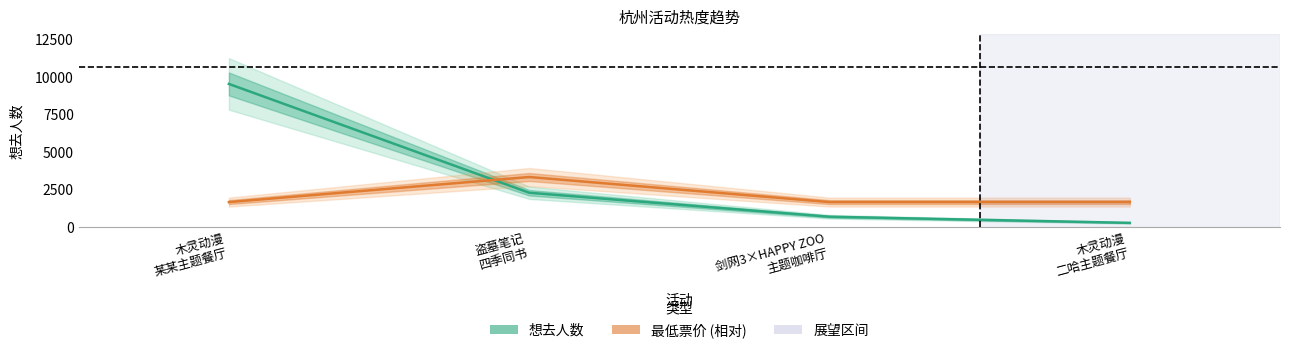

What is the difference between the highest and lowest values at 剑网3×HAPPY ZOO
主题咖啡厅?

976.1